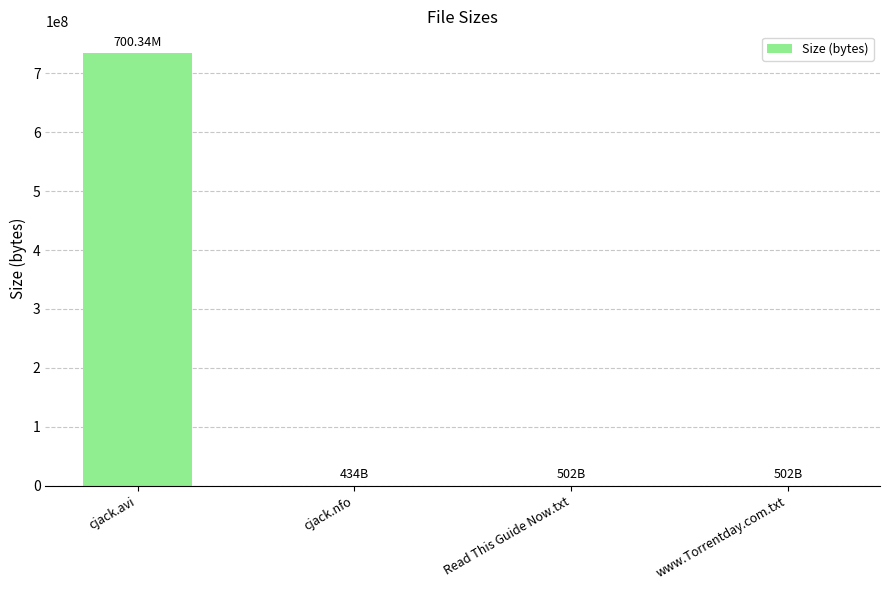

True or false: the data shows 734359715.8 at cjack.avi.

True